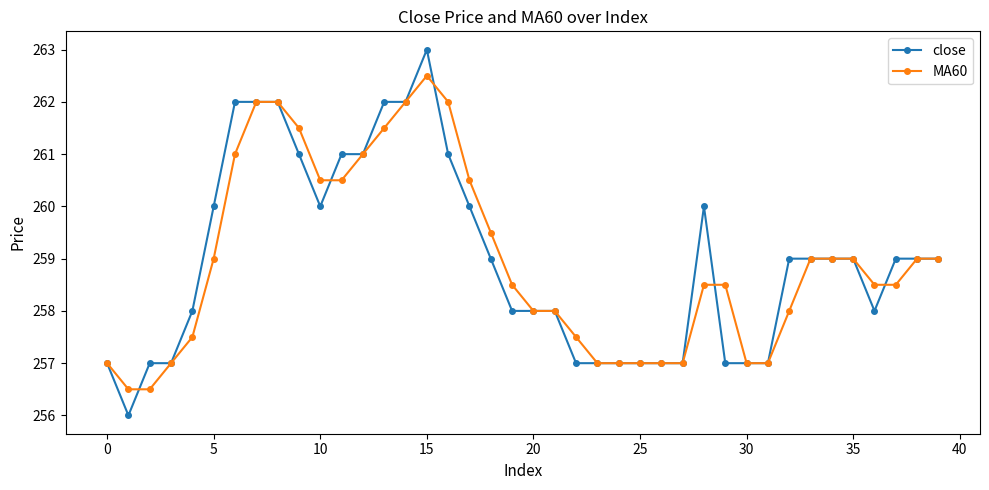

True or false: close has more than 0 points higher than both neighbors.

True